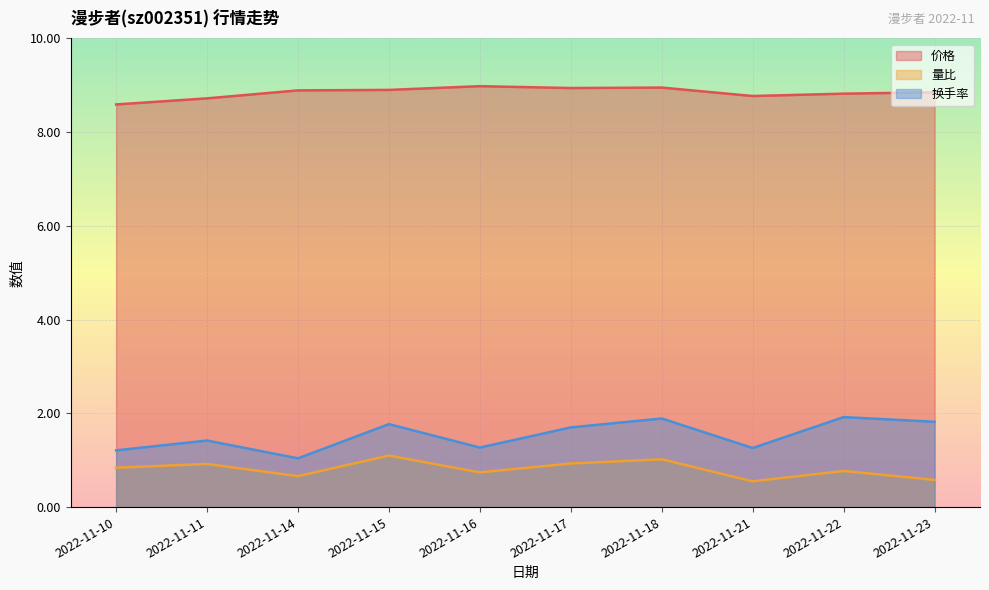

Rank the categories by 换手率 value from lowest to highest.

2022-11-14, 2022-11-10, 2022-11-21, 2022-11-16, 2022-11-11, 2022-11-17, 2022-11-15, 2022-11-23, 2022-11-18, 2022-11-22